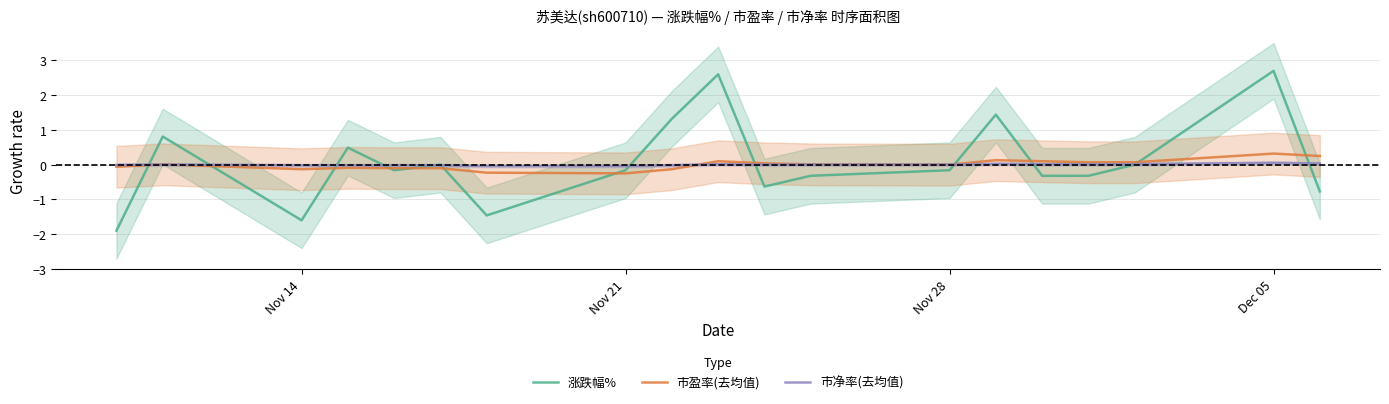

What is the lowest value of the 涨跌幅% series?

-1.9